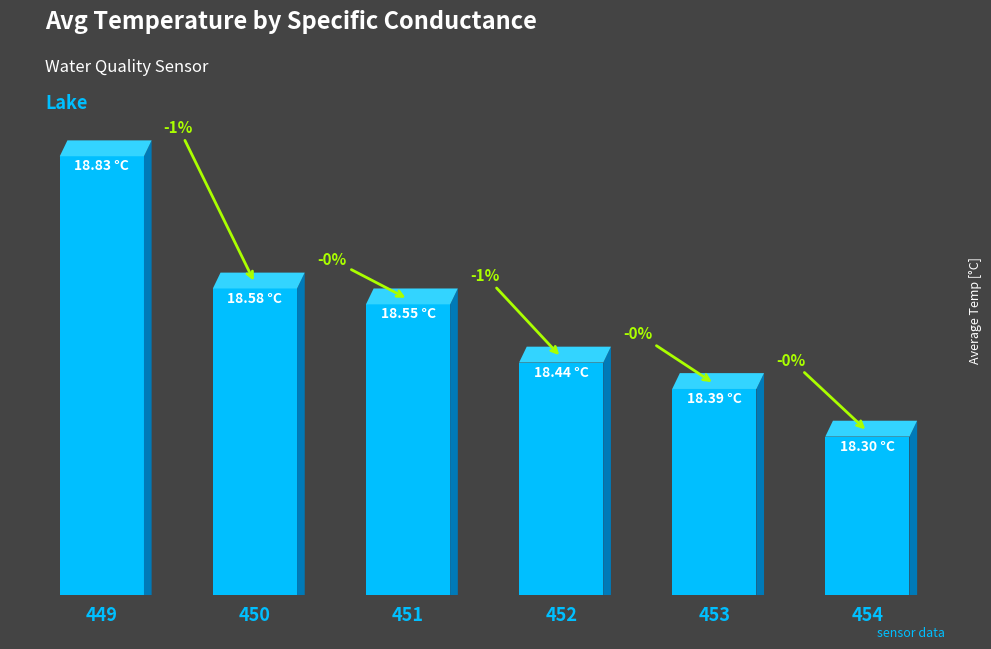

Which has a higher value, 453 or 454?

453